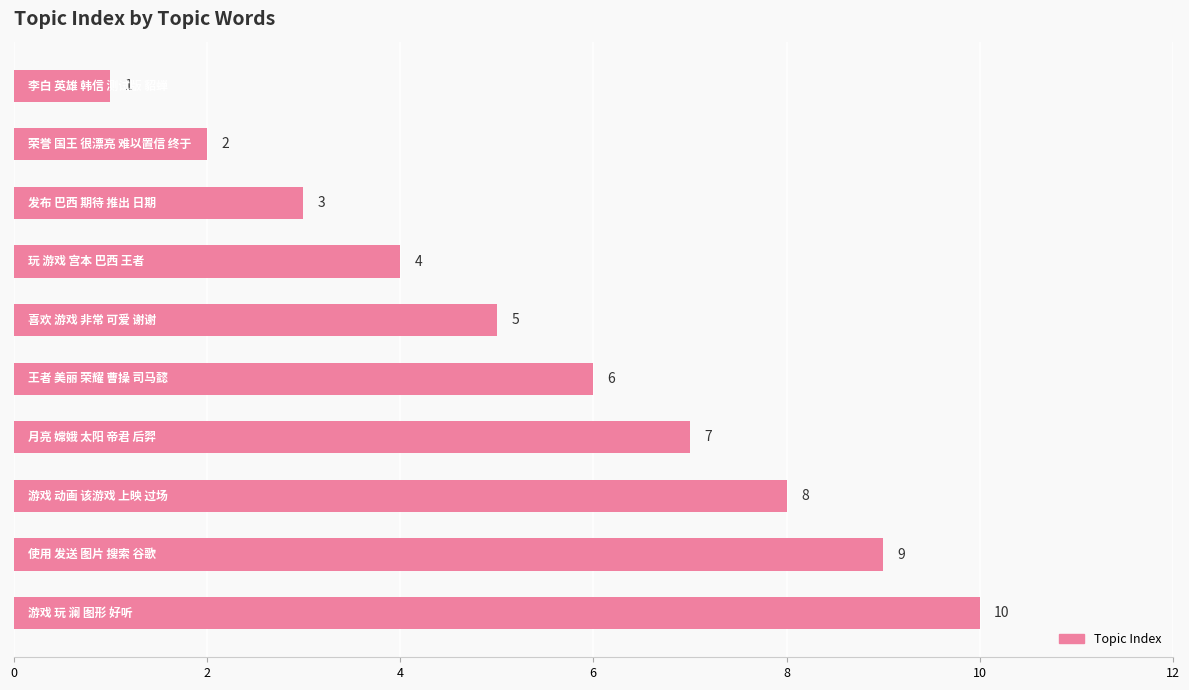

What is the value of the 10th bar from the top?

10